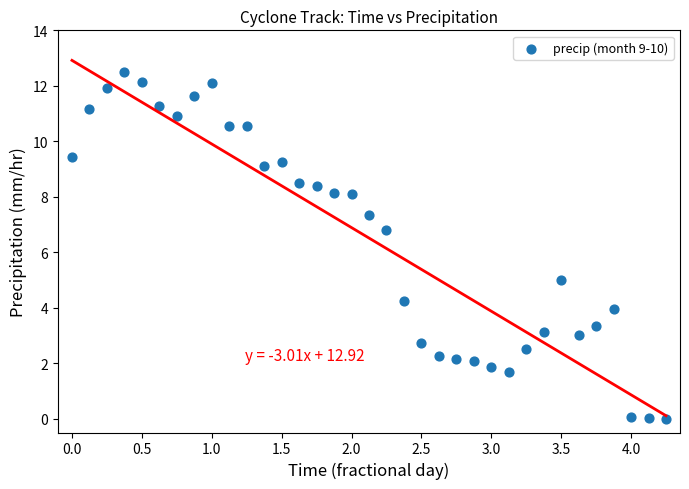

What is the range of Y values (max minus min)?

12.5